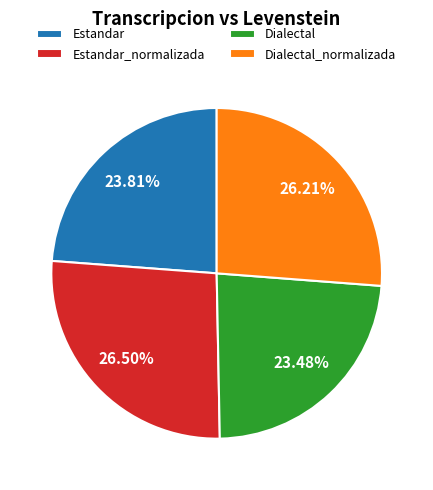

To the nearest percent, what percentage of the pie is Estandar?

24%